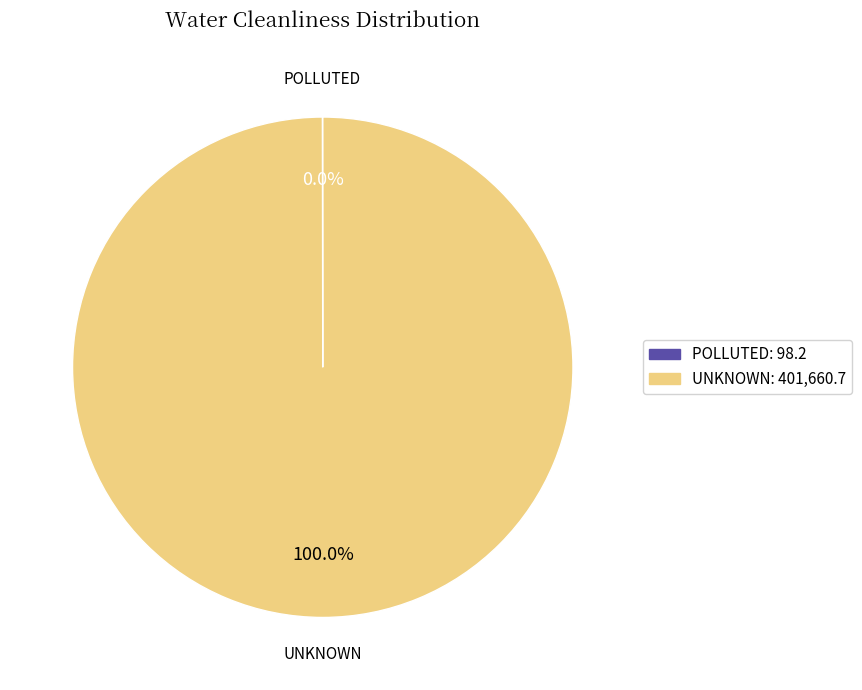

To the nearest percent, what is the difference between the largest and smallest slice percentages?

100%